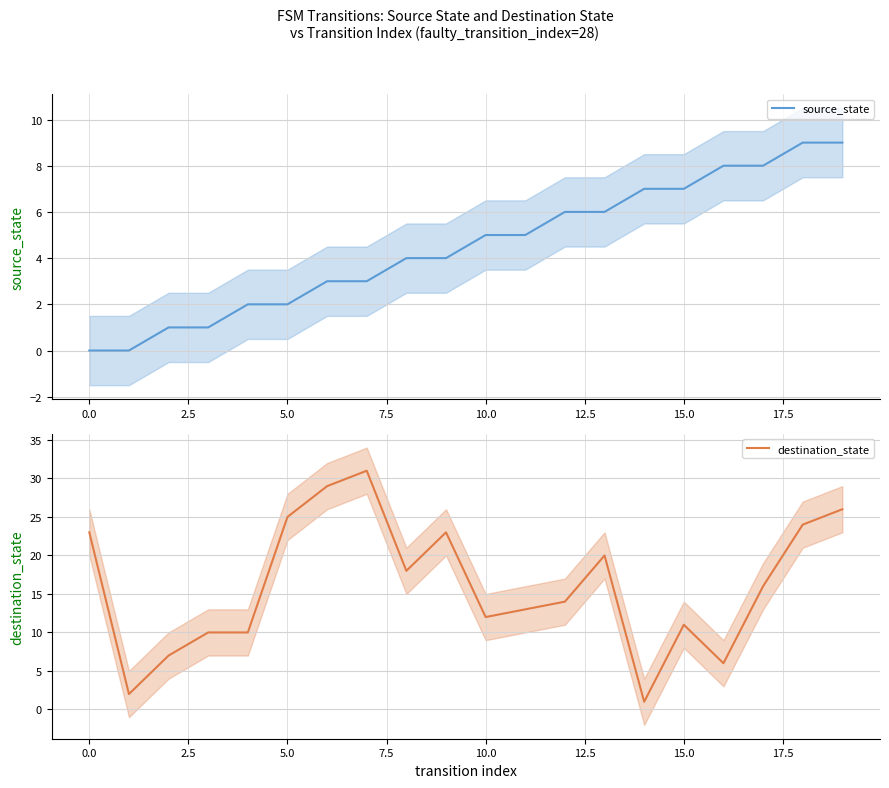

True or false: destination_state and source_state cross at least once.

True